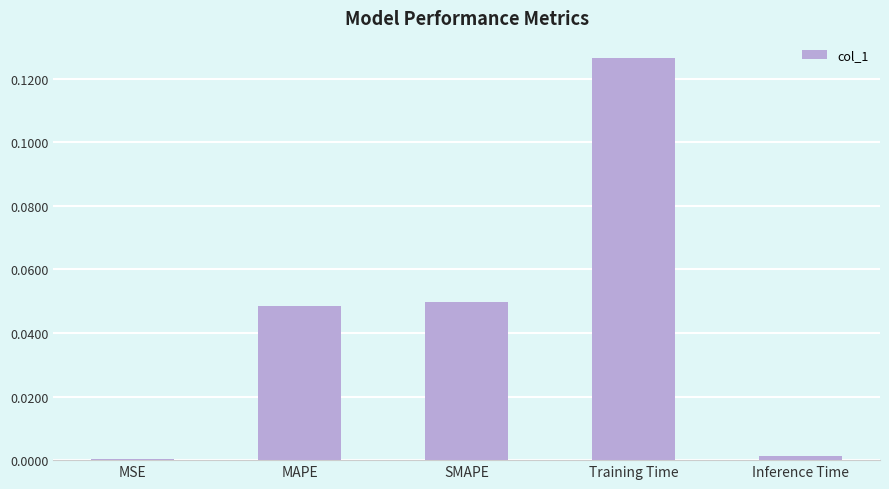

What is the label of the 5th bar from the left?

Inference Time